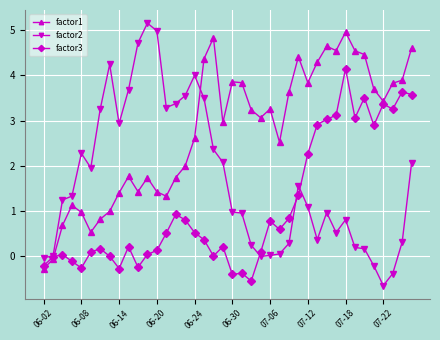

What are all the series names shown in the legend?

factor1, factor2, factor3